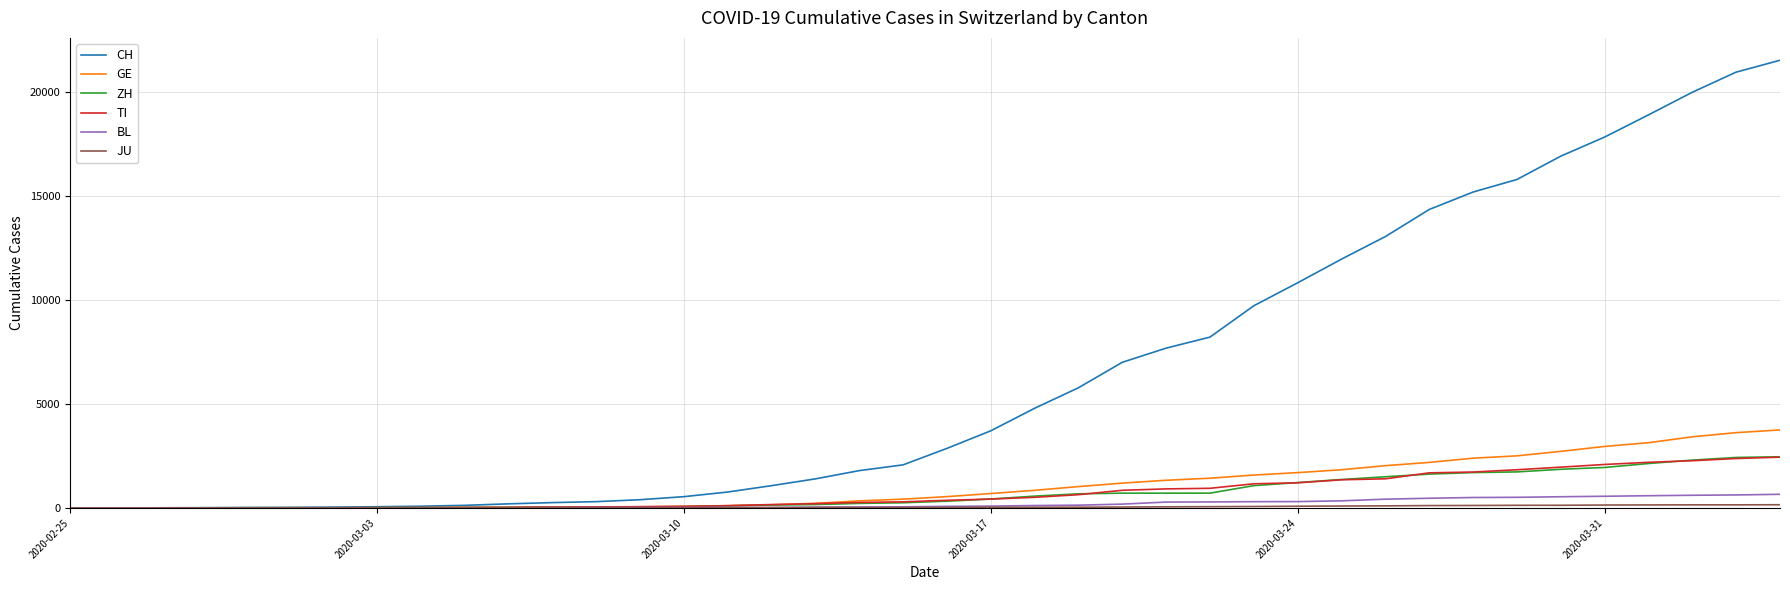

Which series has the largest total across all categories?

CH